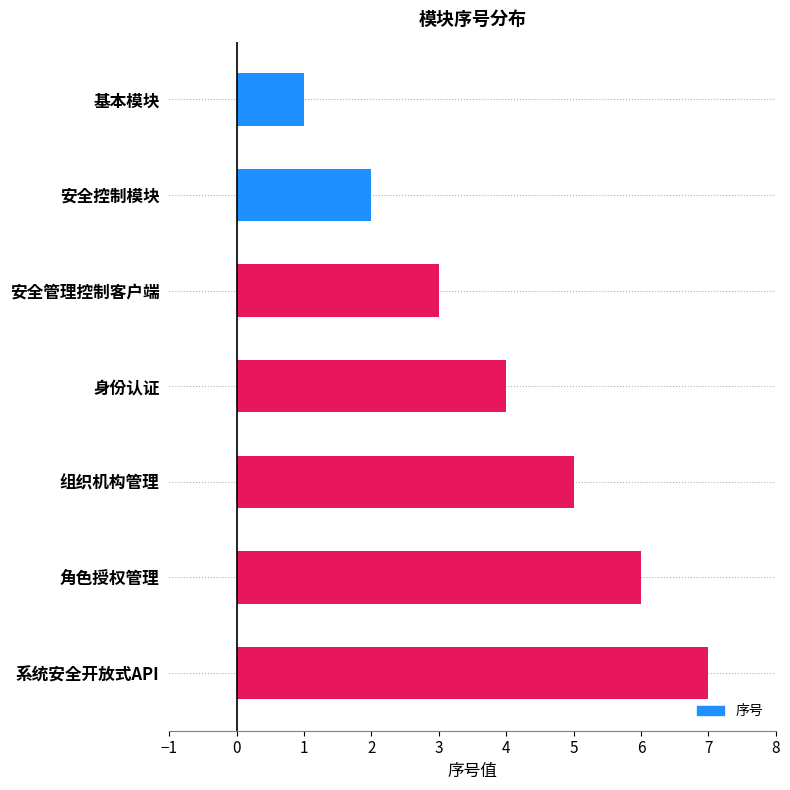

How many series are shown in this chart?

1